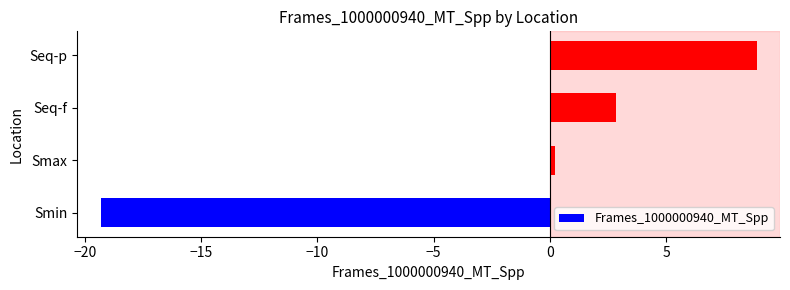

Which label corresponds to the smallest value in the chart?

Smin